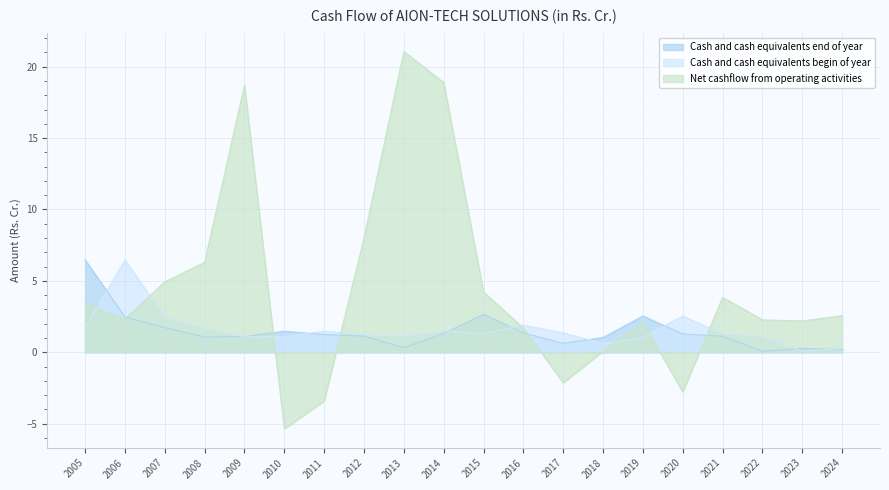

How many values in Net cashflow from operating activities are above zero?

16